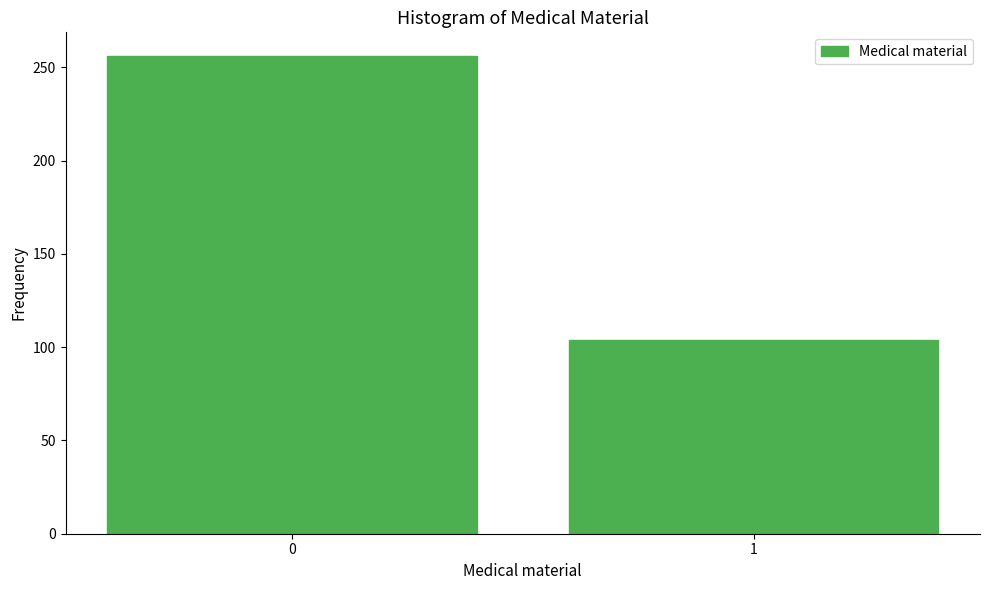

Reading right to left, extract all data points from this chart.

104	256